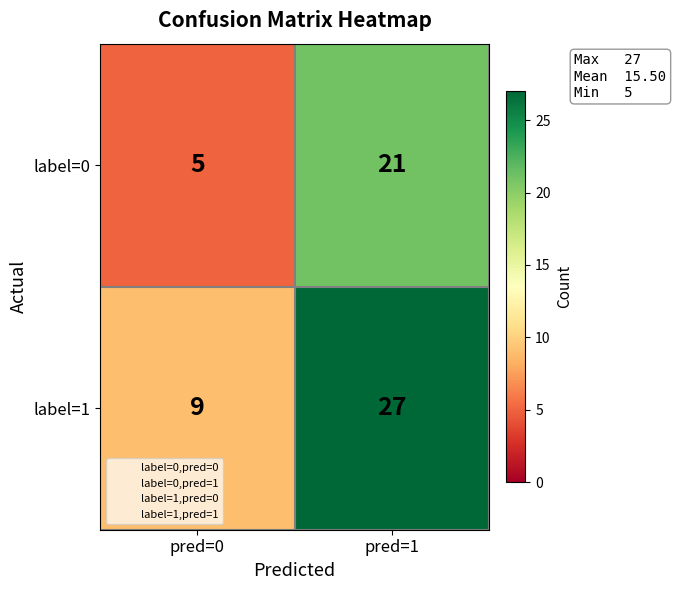

Rank the series by their maximum value, from highest to lowest.

label=1, label=0